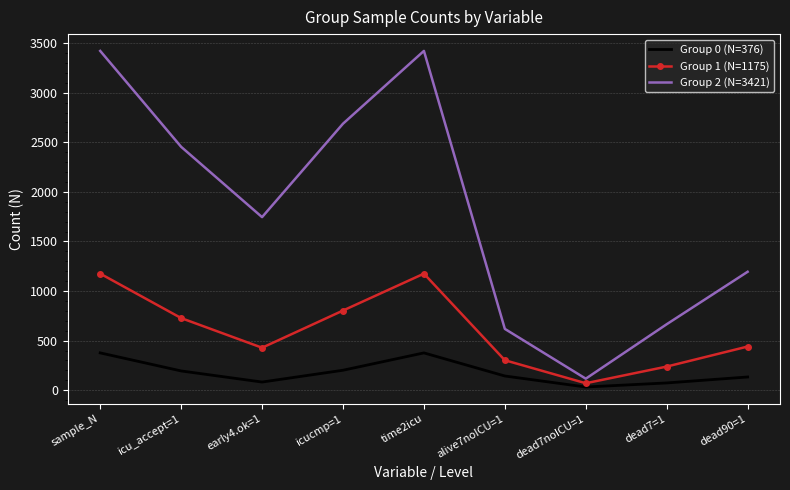

Is it true that Group 2 (N=3421) equals 406 at dead7=1?

False